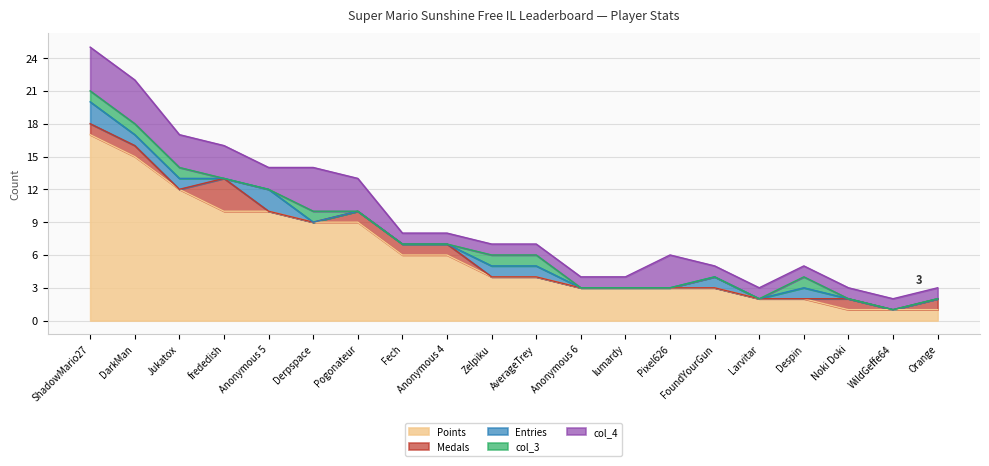

What is the sum of all col_3 values?

7